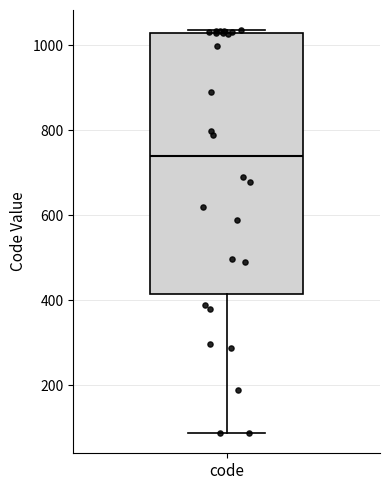

Where does the lower whisker of the box for code end on the y-axis? The values are not printed on the chart, so give them approximately, as read against the axis.

80